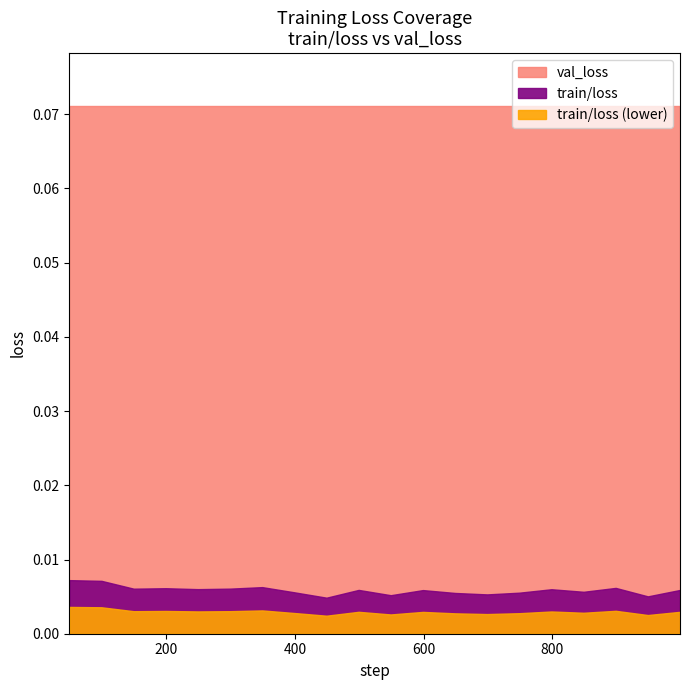

Is it true that train/loss equals 0.0 at 149?

False